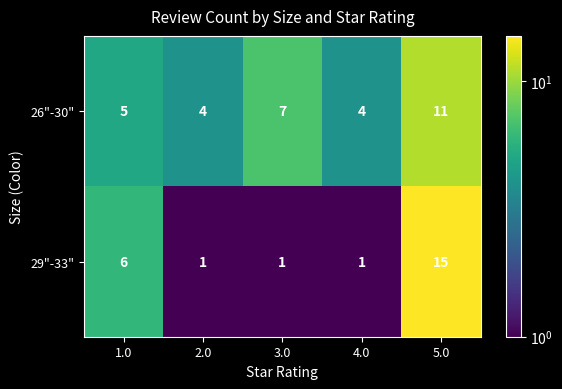

What is the difference between the second highest and minimum values in the 26"-30" series?

3